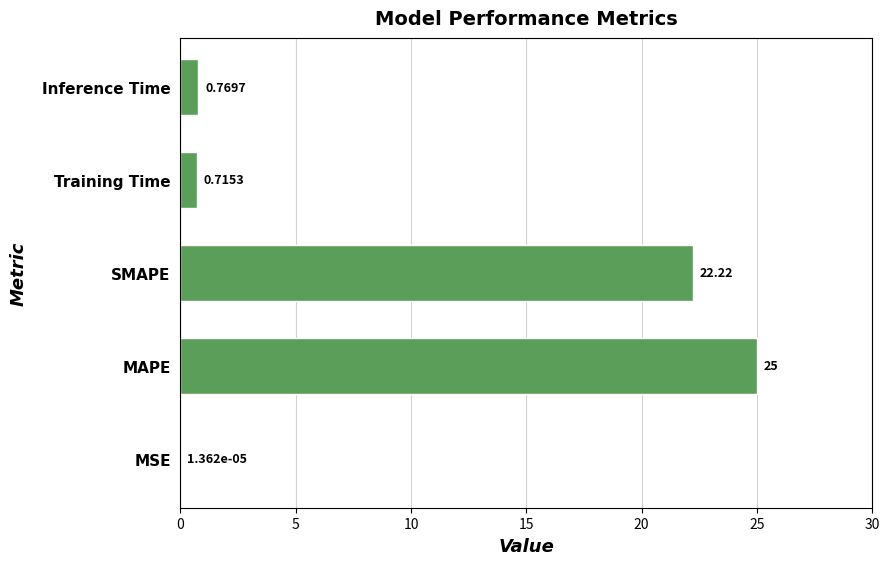

Where is the data nearest to the value 12?

SMAPE